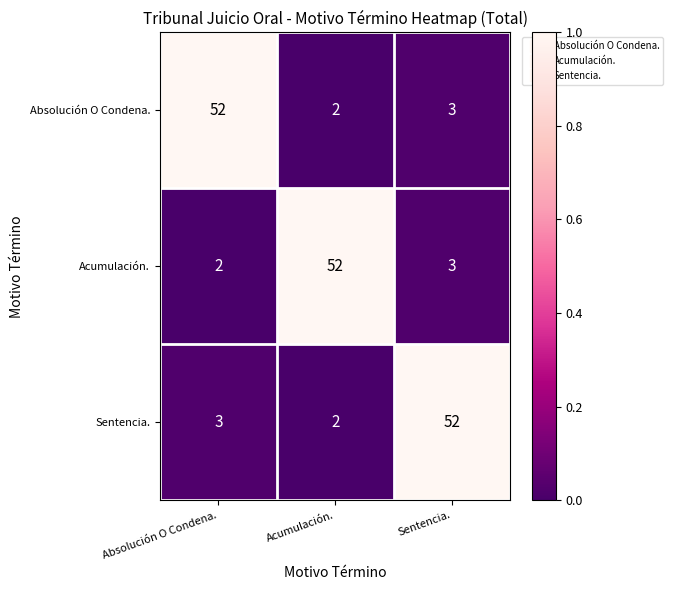

What is the total value across all series at Sentencia.?

58